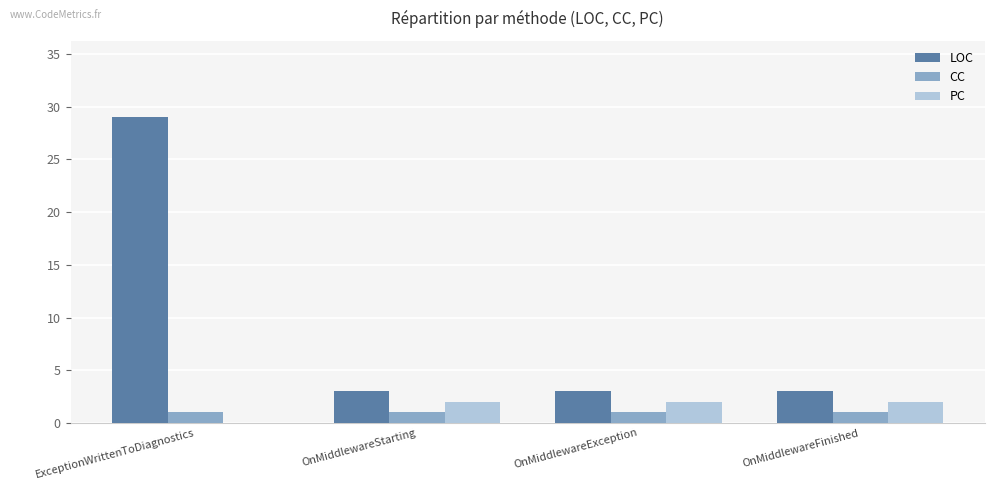

What is the maximum value for PC?

2